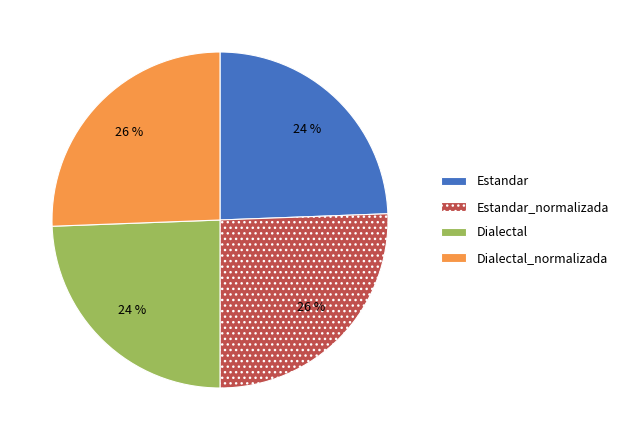

How many segments does this pie chart have?

4